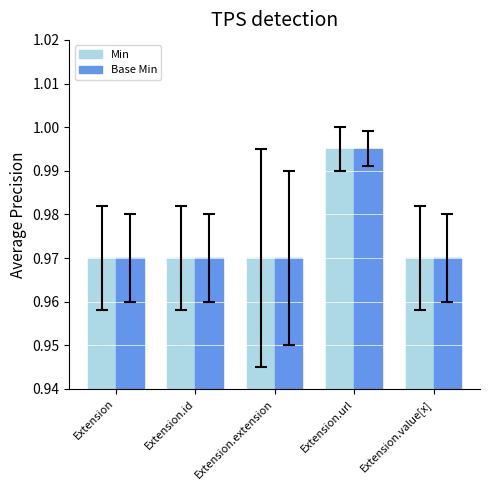

Is it true that Base Min equals 0.6 at Extension.extension?

False